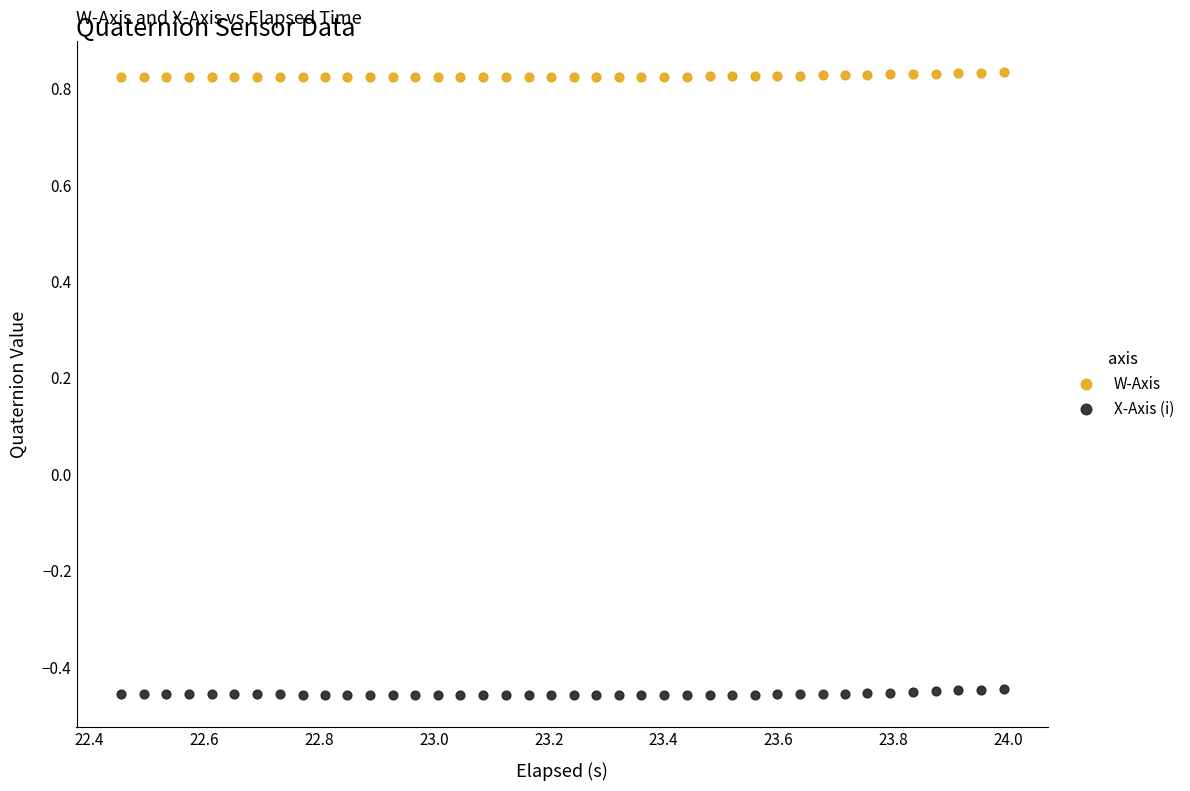

Which series contains the highest Y value?

W-Axis